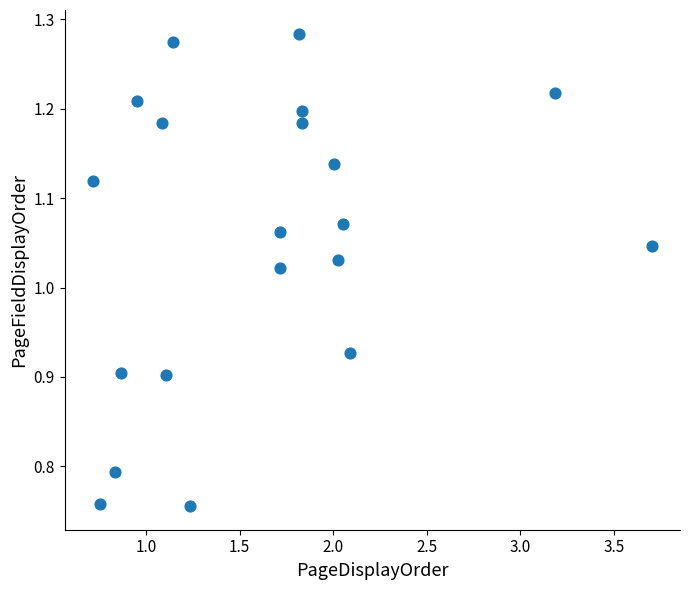

What is the range of X values (max minus min)?

3.0